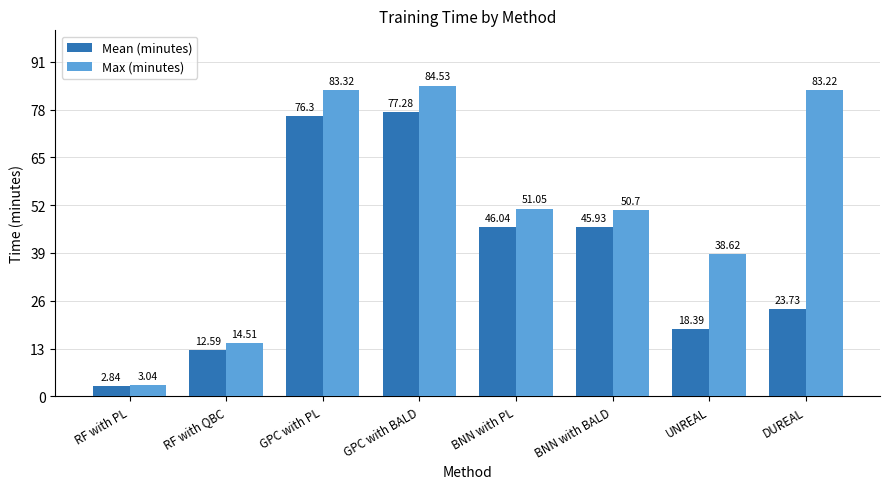

At which label does Max (minutes) first exceed 51?

GPC with PL